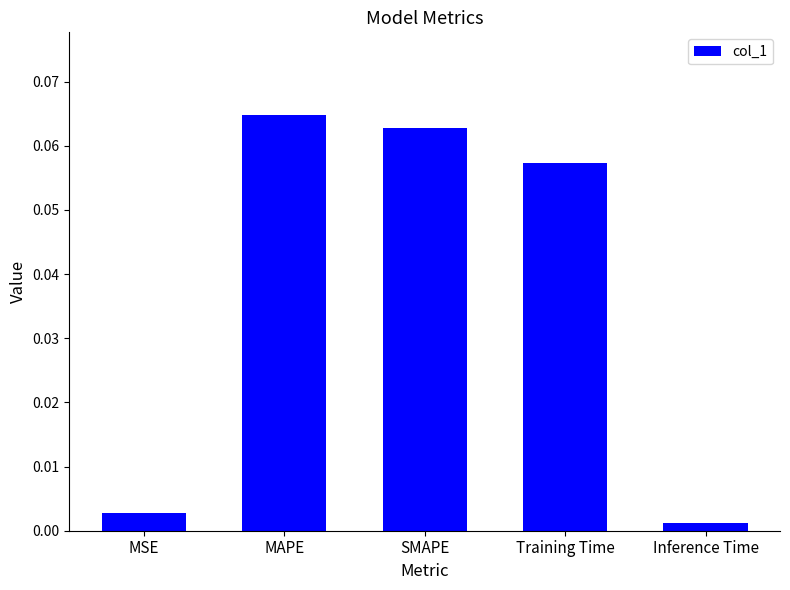

True or false: the data shows 0.0 at Training Time.

False